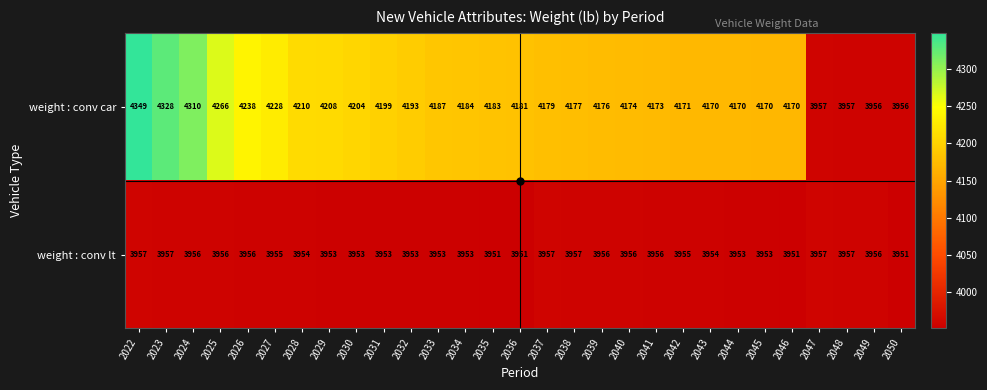

How many weight : conv lt values are between 3953 and 3956?

19